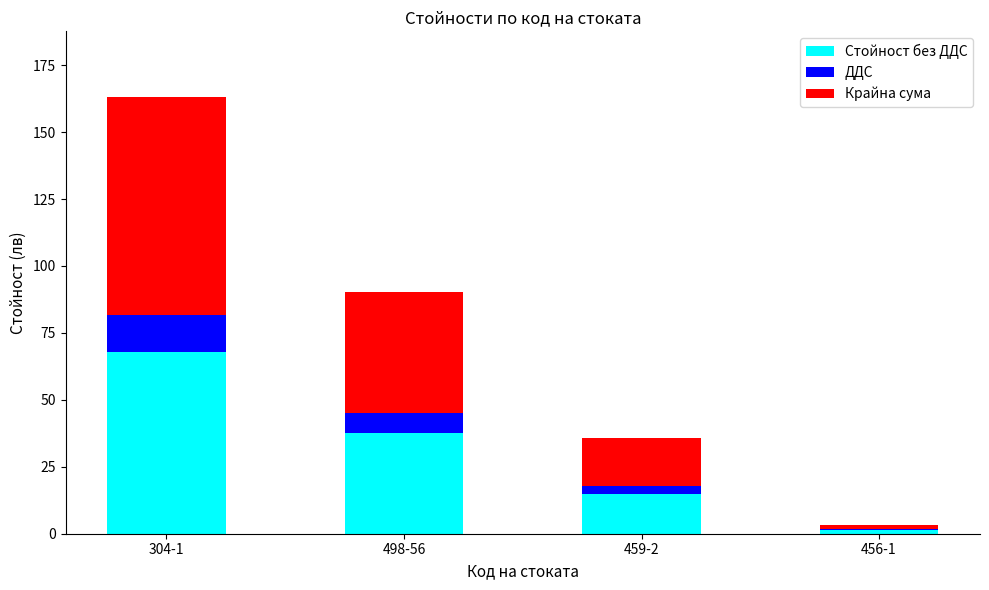

What is the total value across all series at 304-1?

163.2